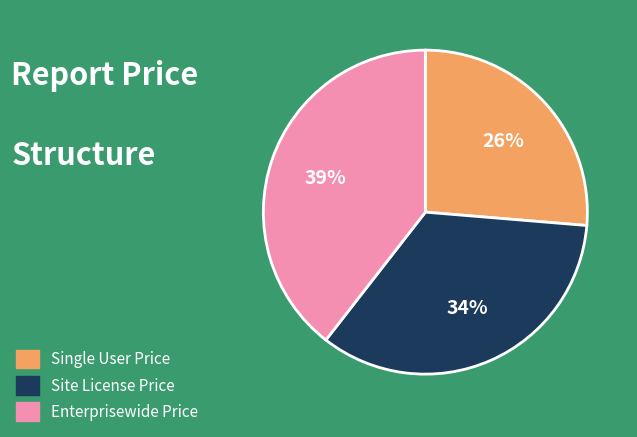

To the nearest percent, what percentage of the pie is Single User Price?

26%